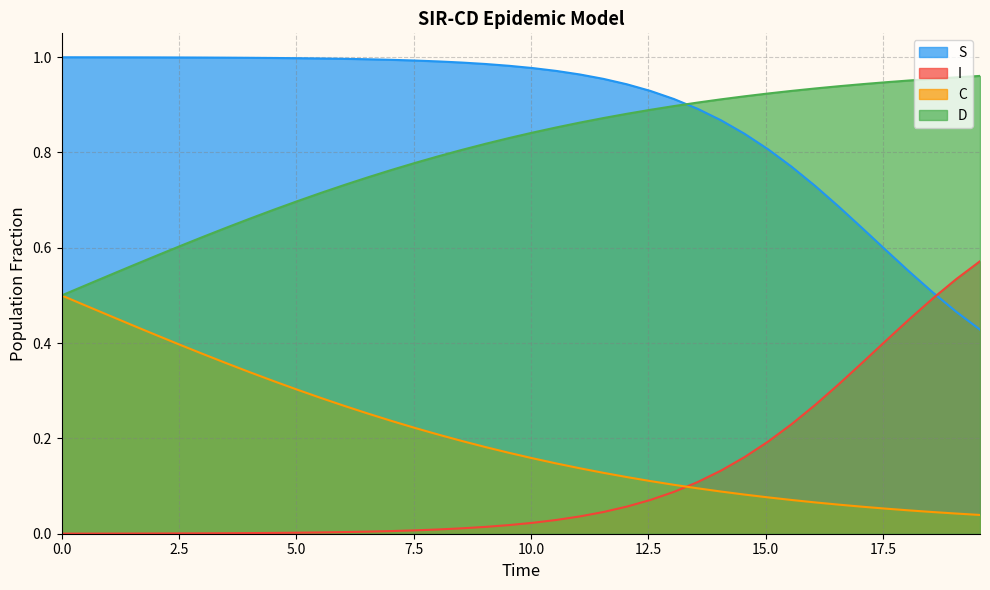

Which series has the largest total across all categories?

S